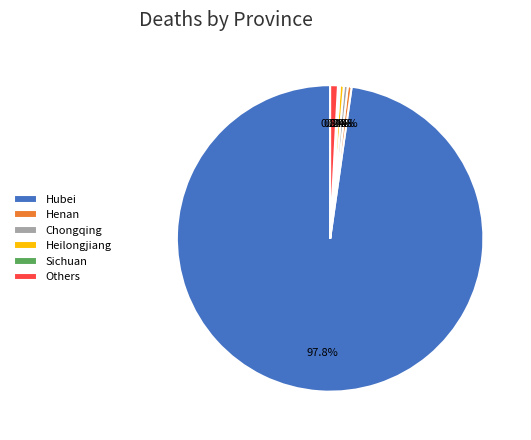

Does Hubei account for over 50% of the chart?

Yes